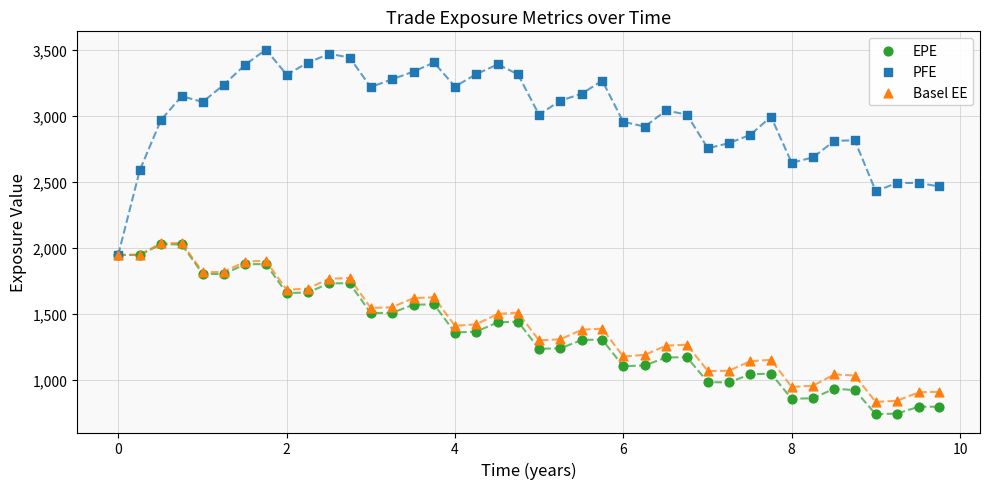

What are all the series names shown in the legend?

EPE, PFE, Basel EE